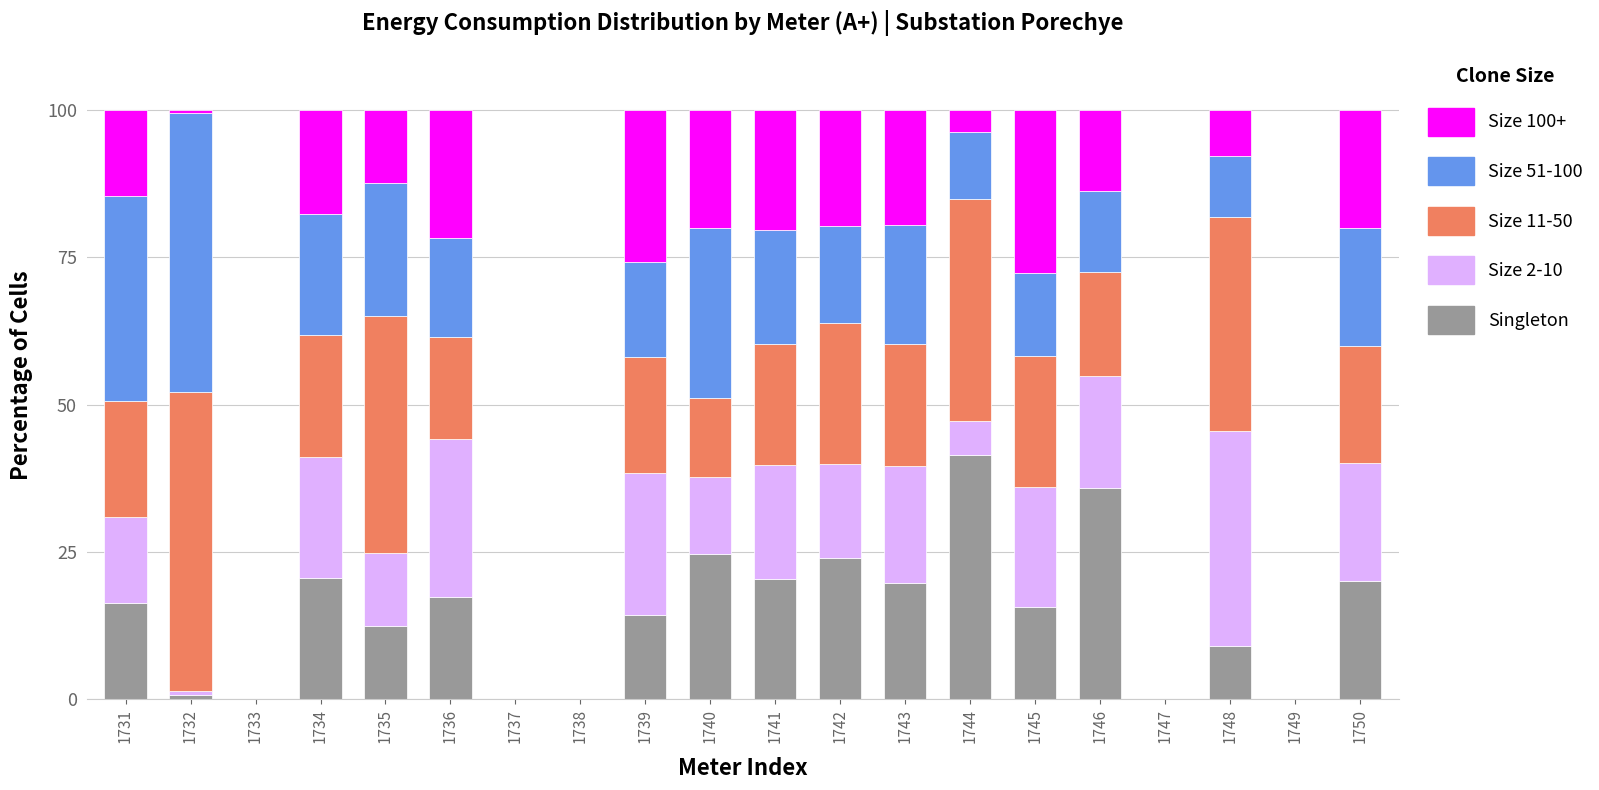

Count the number of data series in this chart.

5